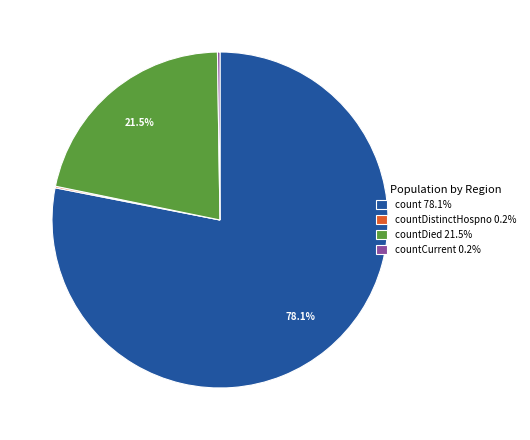

Is there a majority slice in this chart?

Yes